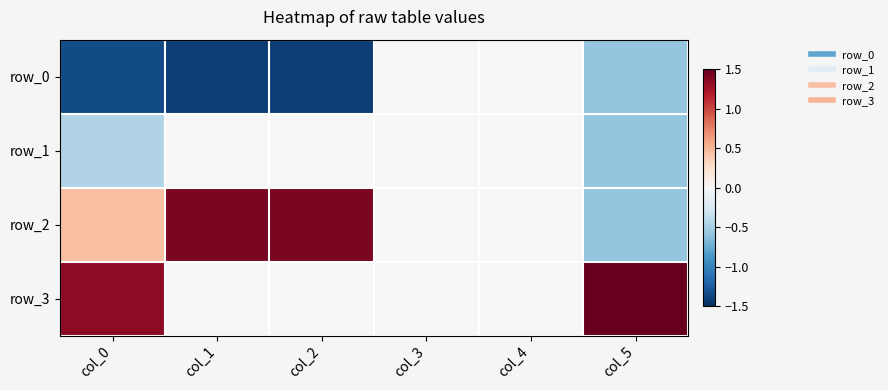

Rank the series by their maximum value, from lowest to highest.

row_0, row_1, row_2, row_3